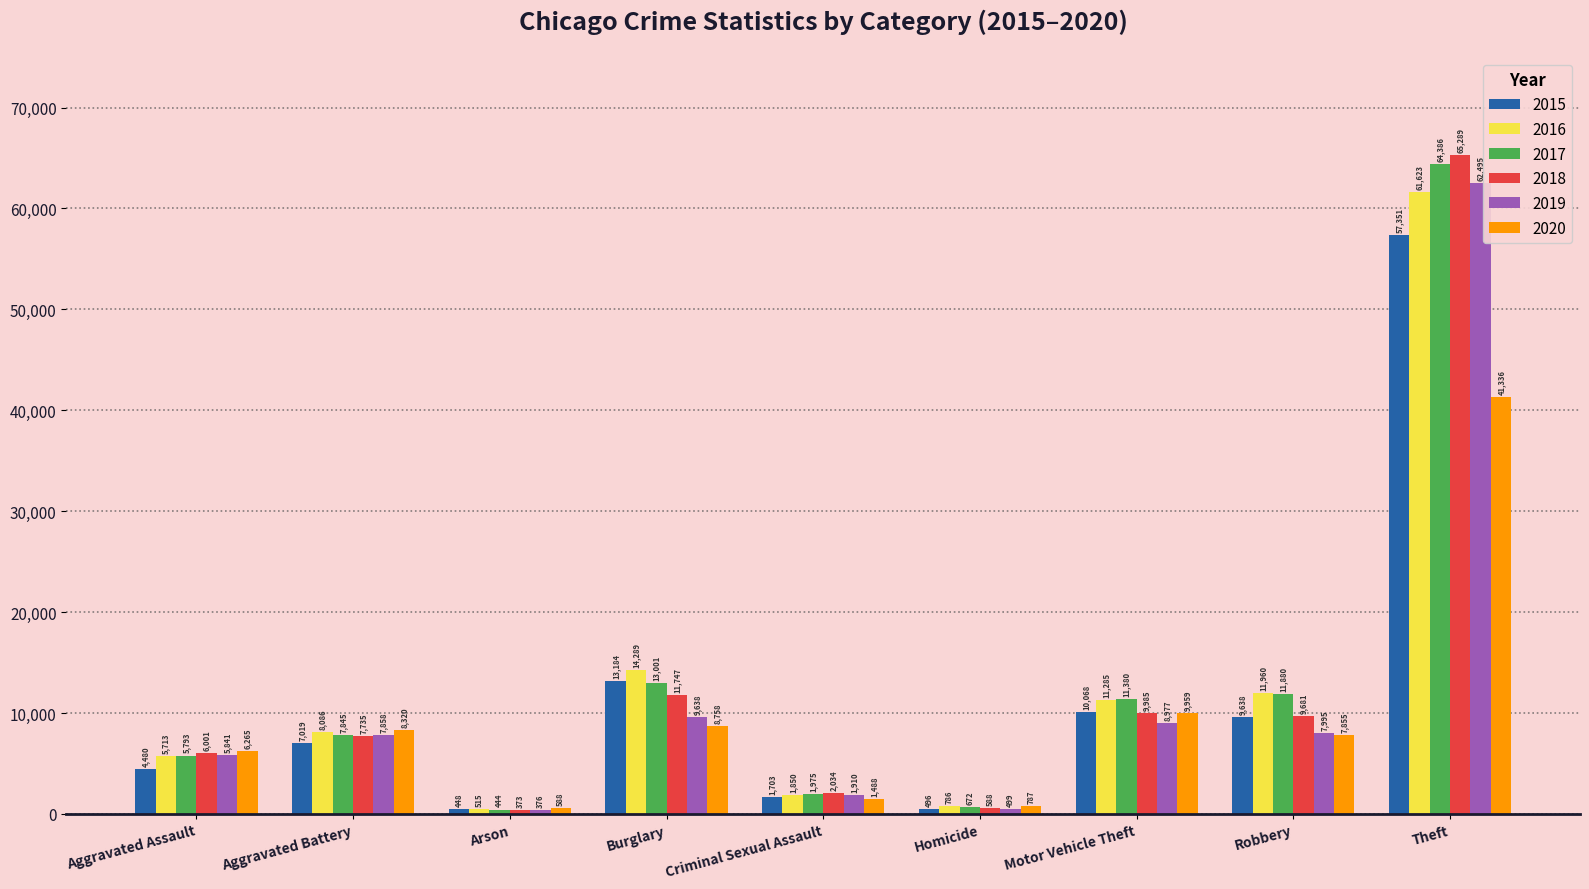

How many data points in 2020 are less than 7855?

4